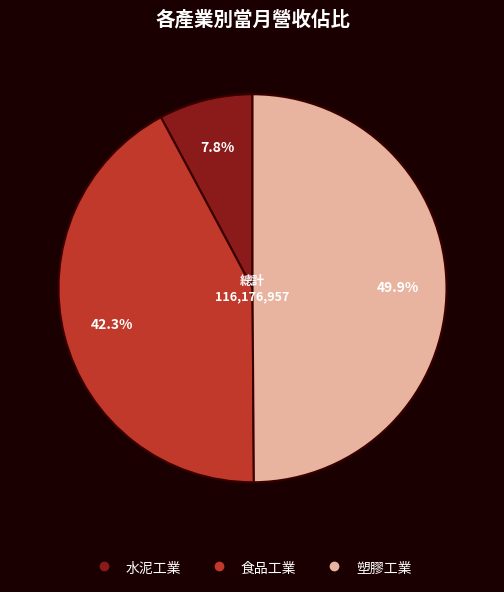

Count the number of slices in the pie.

3